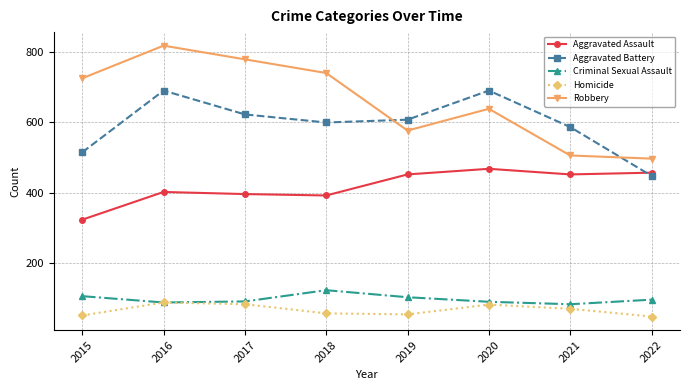

True or false: Aggravated Assault and Homicide intersect in this chart.

False